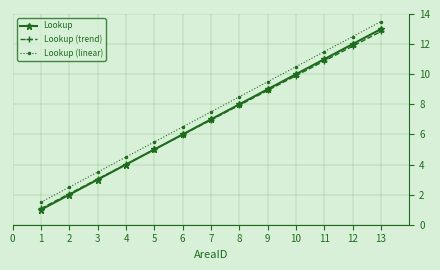

What are all the series names shown in the legend?

Lookup, Lookup (trend), Lookup (linear)